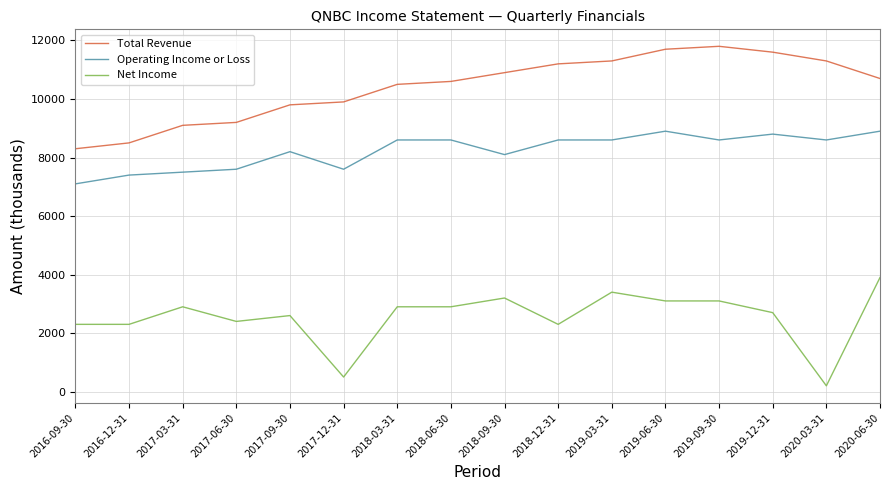

Rank the series by their maximum value, from lowest to highest.

Net Income, Operating Income or Loss, Total Revenue